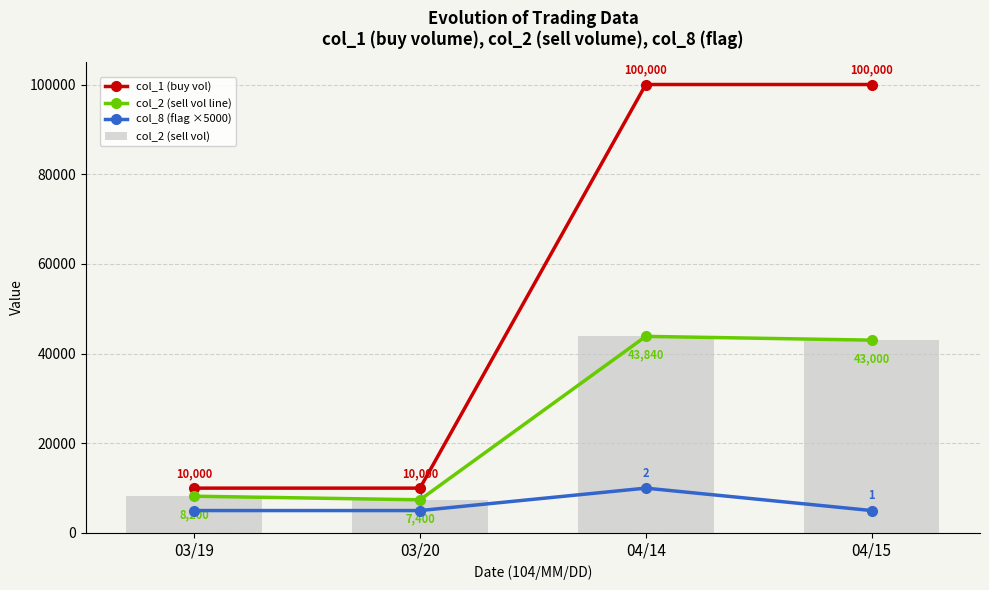

What is the average value of the col_1 (buy vol) series?

55000